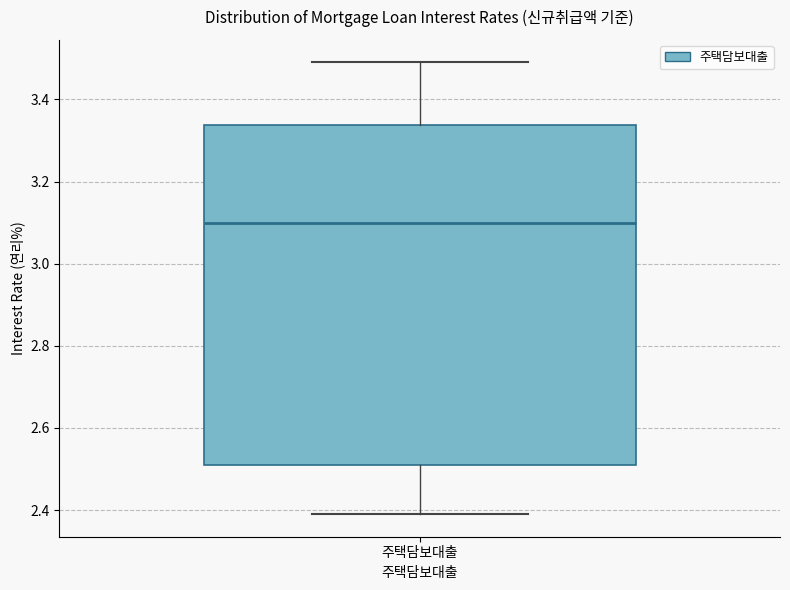

Where is the lower edge of the box for 주택담보대출 on the y-axis? The values are not printed on the chart, so give them approximately, as read against the axis.

2.52